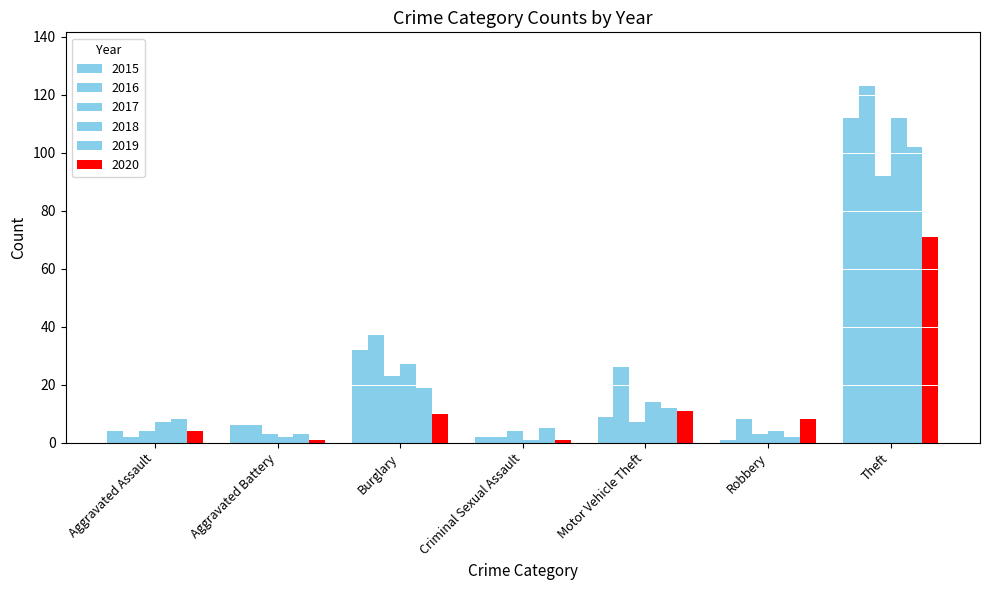

What is the sum of the 2015 values at Theft and Burglary?

144